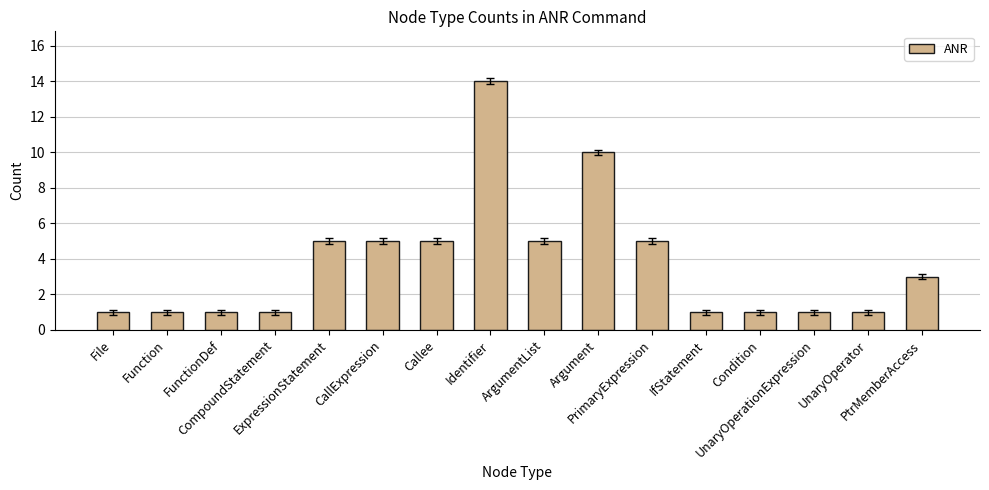

Count the values in the range 1 to 5.

14